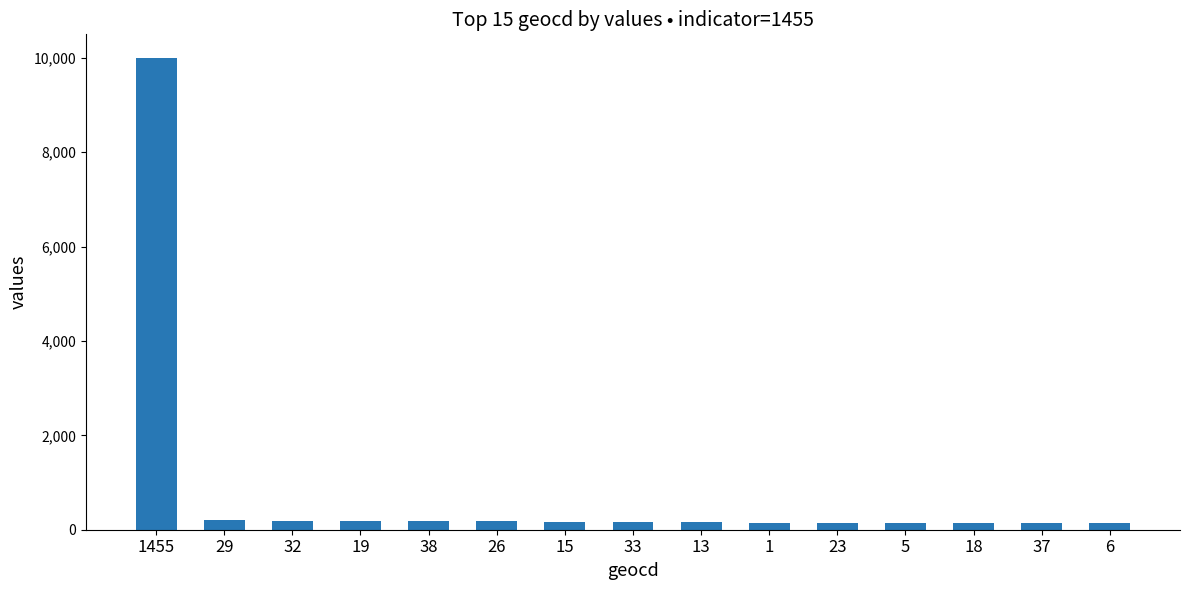

What is the sum of the values at 23 and 19?

336